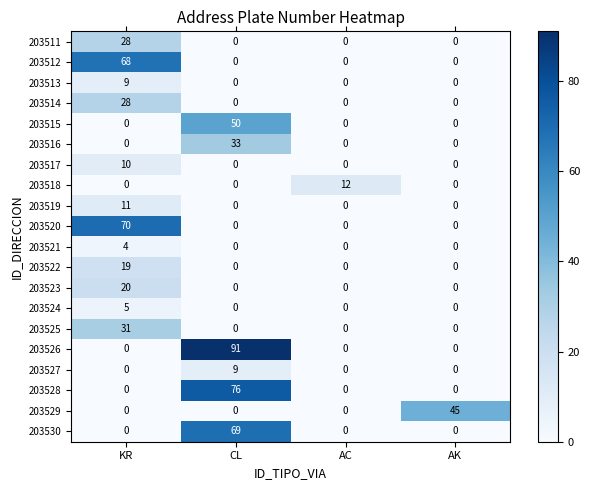

What is the sum of the 203528 values at AC and CL?

76